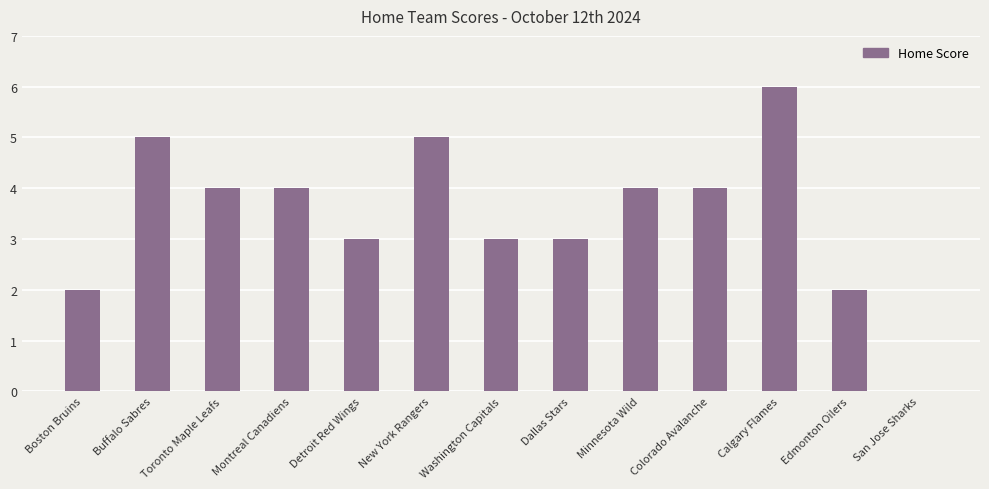

Count the number of data series in this chart.

1